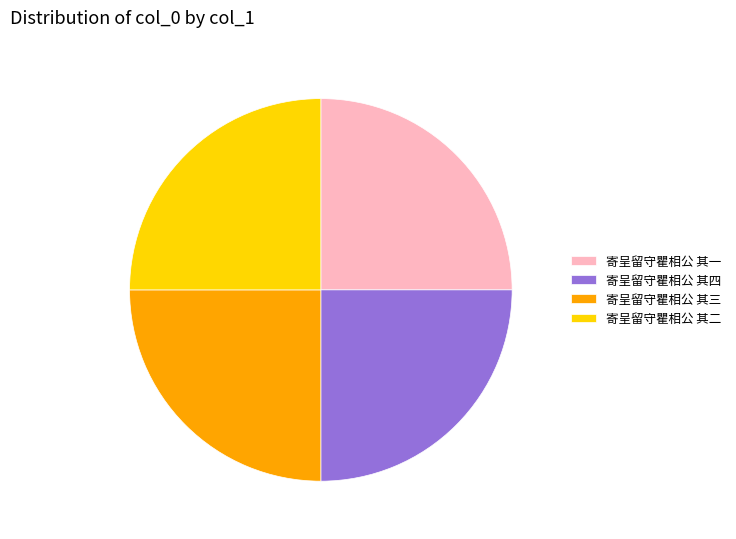

Does 寄呈留守瞿相公 其四 represent more than half of the total?

No